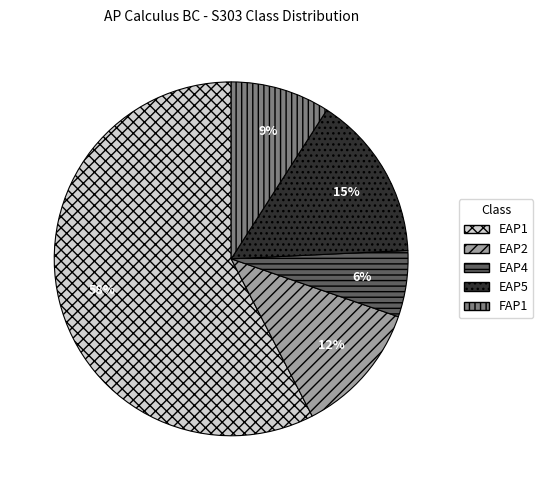

Combined, do EAP4 and EAP2 account for over 50%?

No